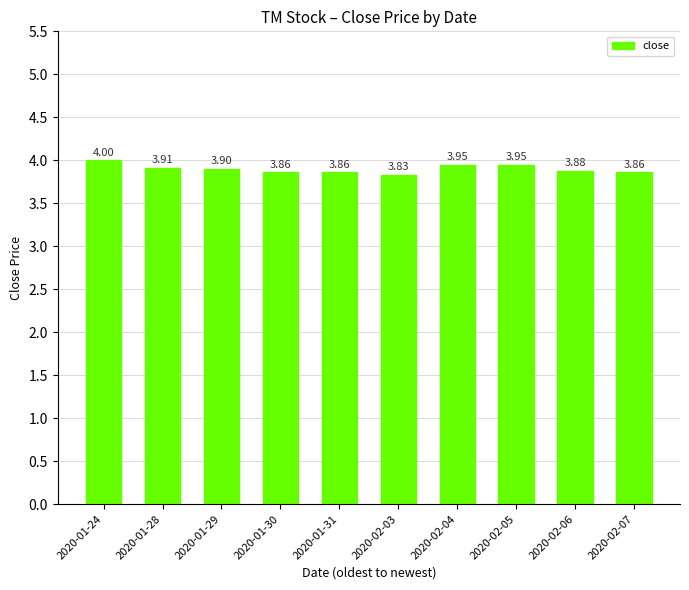

What is the sum of all values?

39.0